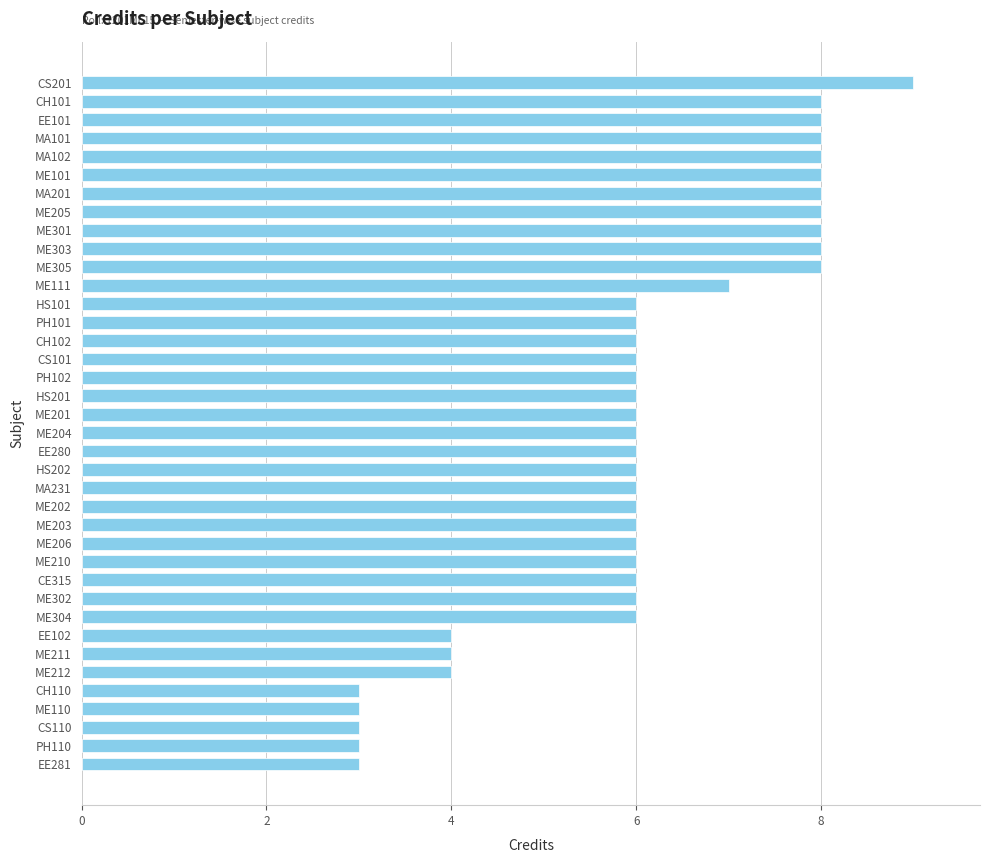

Which has a higher value, CS201 or ME211?

CS201